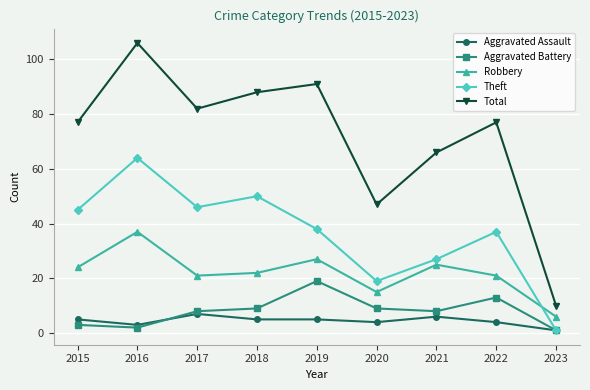

Reading left to right, what are all the values shown in this chart?

Aggravated Assault: 2015=5	2016=3	2017=7	2018=5	2019=5	2020=4	2021=6	2022=4	2023=1
Aggravated Battery: 2015=3	2016=2	2017=8	2018=9	2019=19	2020=9	2021=8	2022=13	2023=1
Robbery: 2015=24	2016=37	2017=21	2018=22	2019=27	2020=15	2021=25	2022=21	2023=6
Theft: 2015=45	2016=64	2017=46	2018=50	2019=38	2020=19	2021=27	2022=37	2023=1
Total: 2015=77	2016=106	2017=82	2018=88	2019=91	2020=47	2021=66	2022=77	2023=10